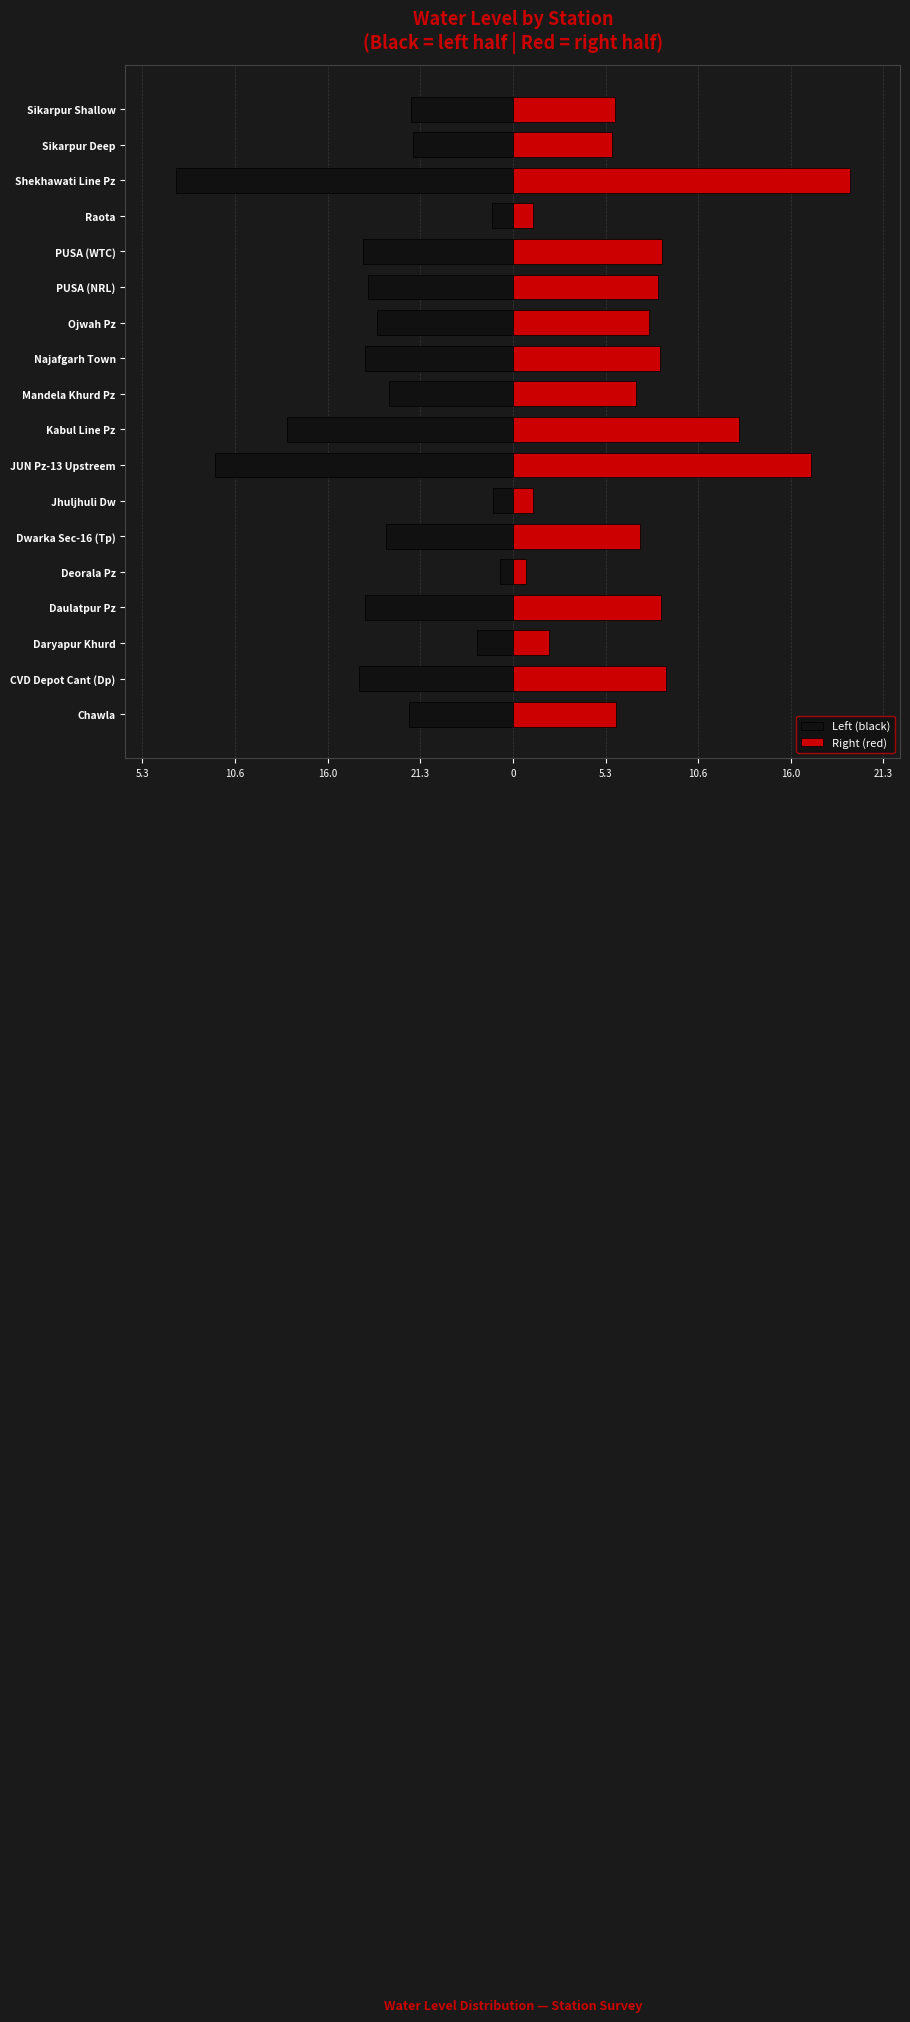

Between Kabul Line Pz and Chawla, which is larger?

Chawla